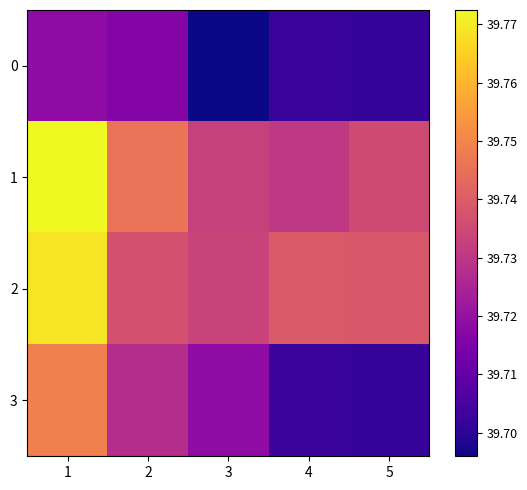

Which series has the largest total across all categories?

2